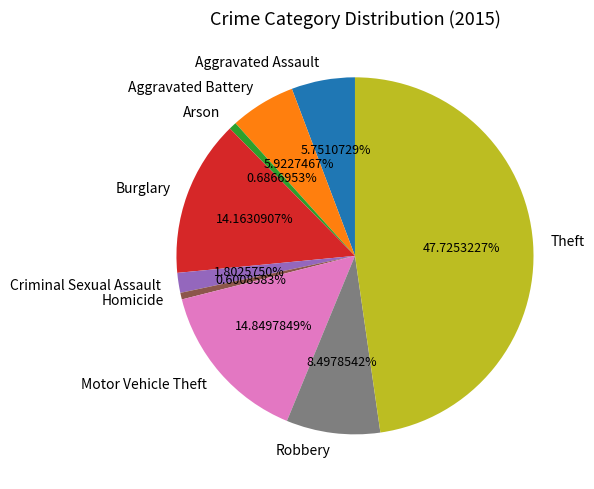

Combined, do Aggravated Battery and Arson account for over 50%?

No